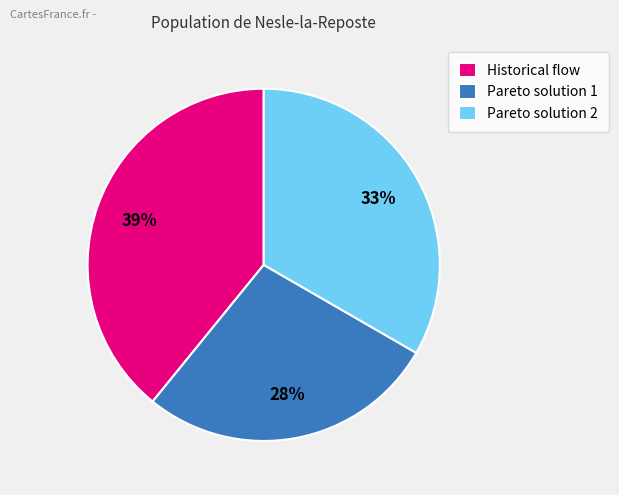

Is it true that Historical flow is 39% of the pie?

True